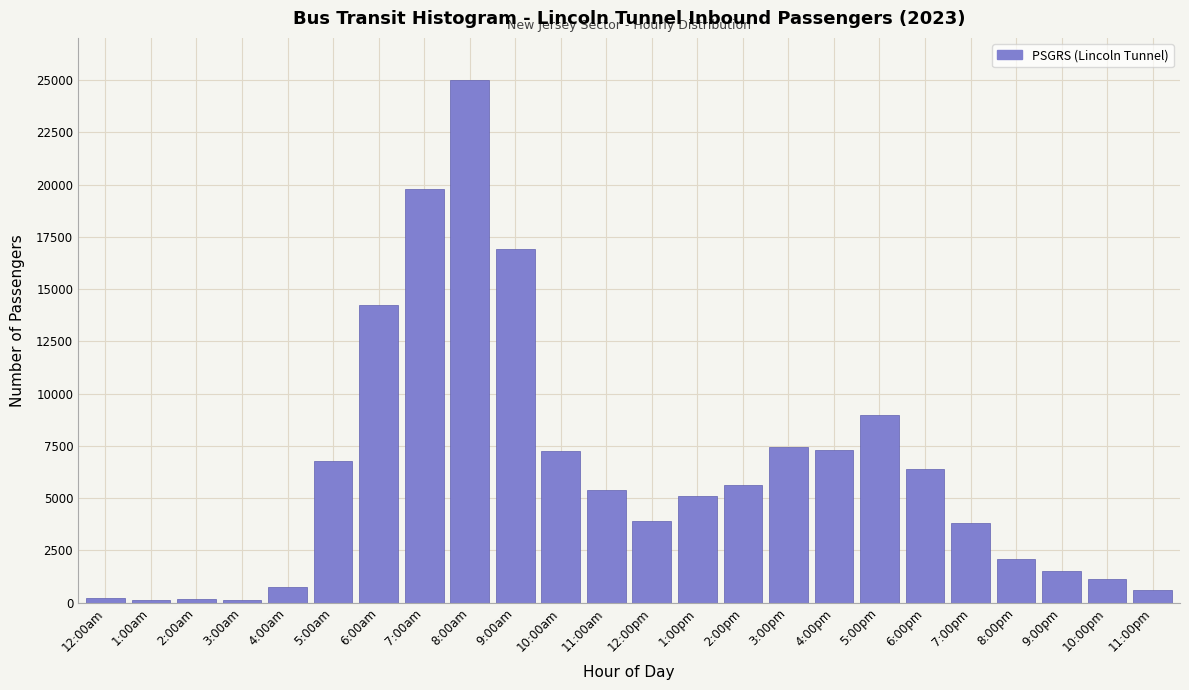

Which label corresponds to the largest value in the chart?

8:00am